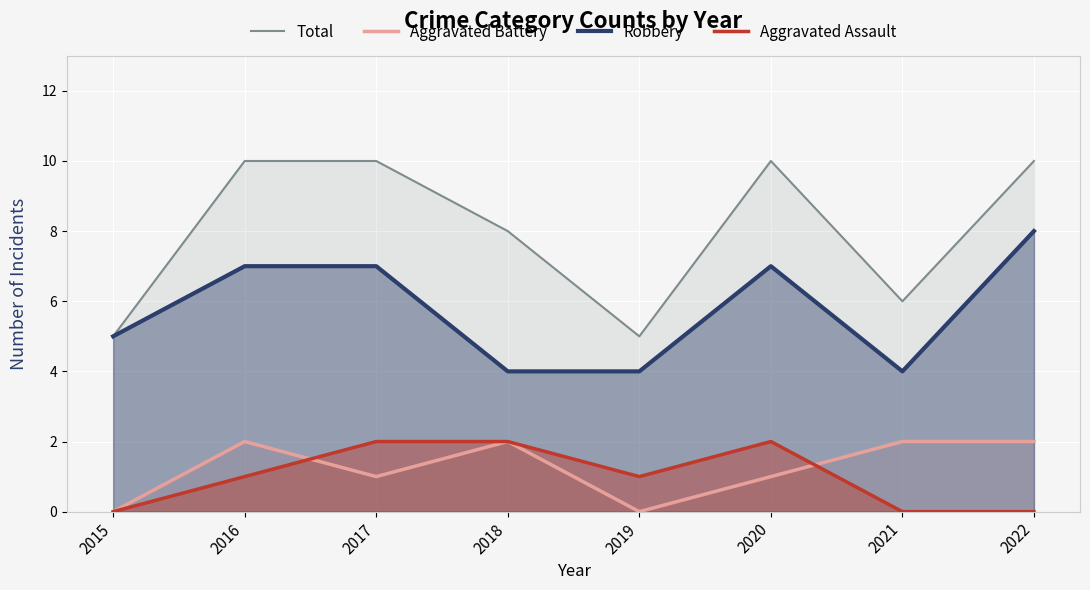

True or false: Aggravated Assault and Robbery cross at least once.

False